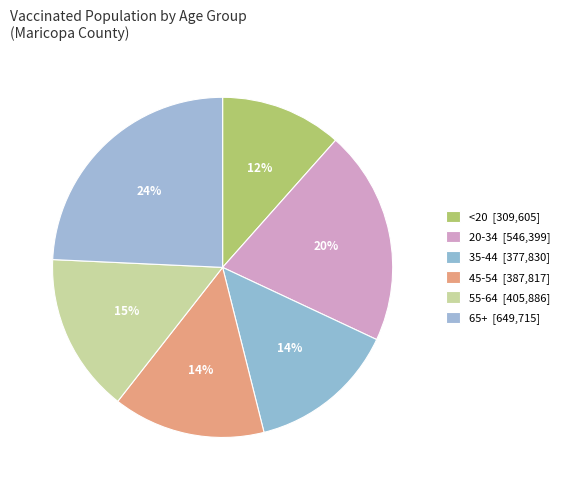

Does 65+ represent more than half of the total?

No